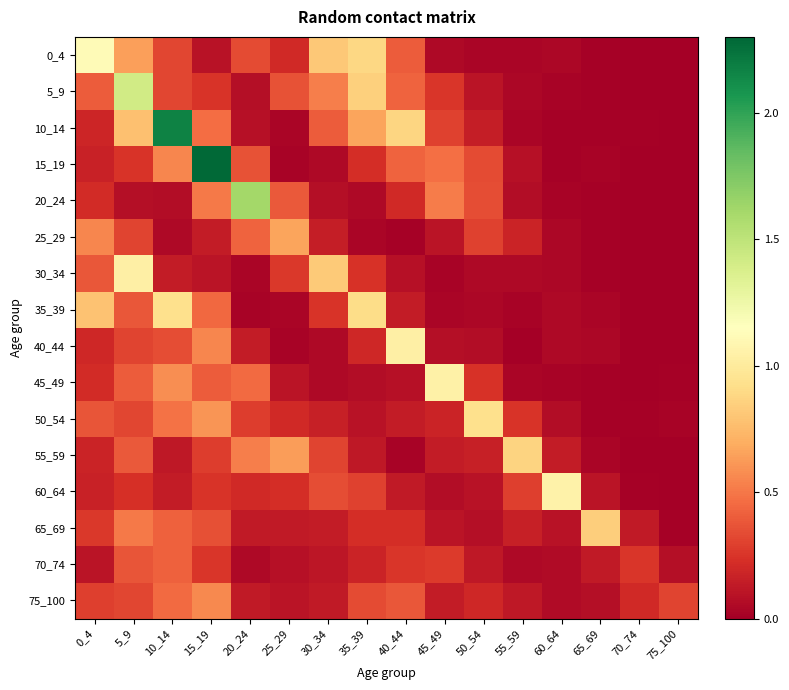

At 35_39, list the series in order from smallest to largest.

25_29, 20_24, 45_49, 50_54, 55_59, 70_74, 40_44, 65_69, 15_19, 30_34, 60_64, 75_100, 10_14, 5_9, 0_4, 35_39